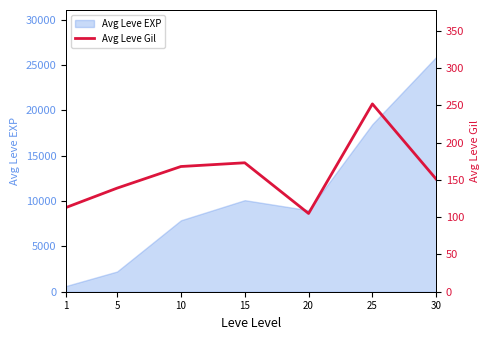

Between 30 and 20, which is larger?

30